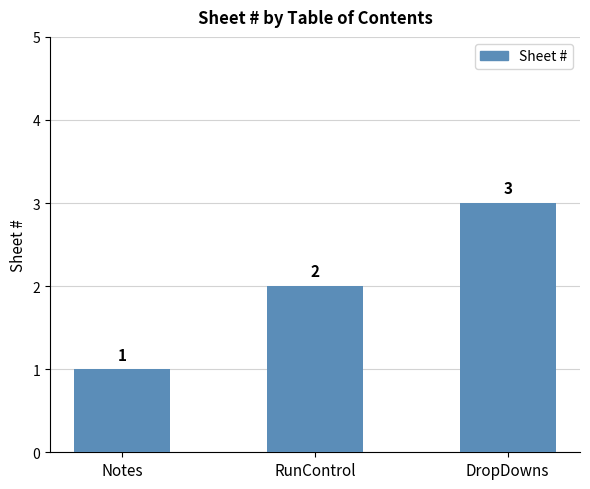

Which label corresponds to the largest value in the chart?

DropDowns